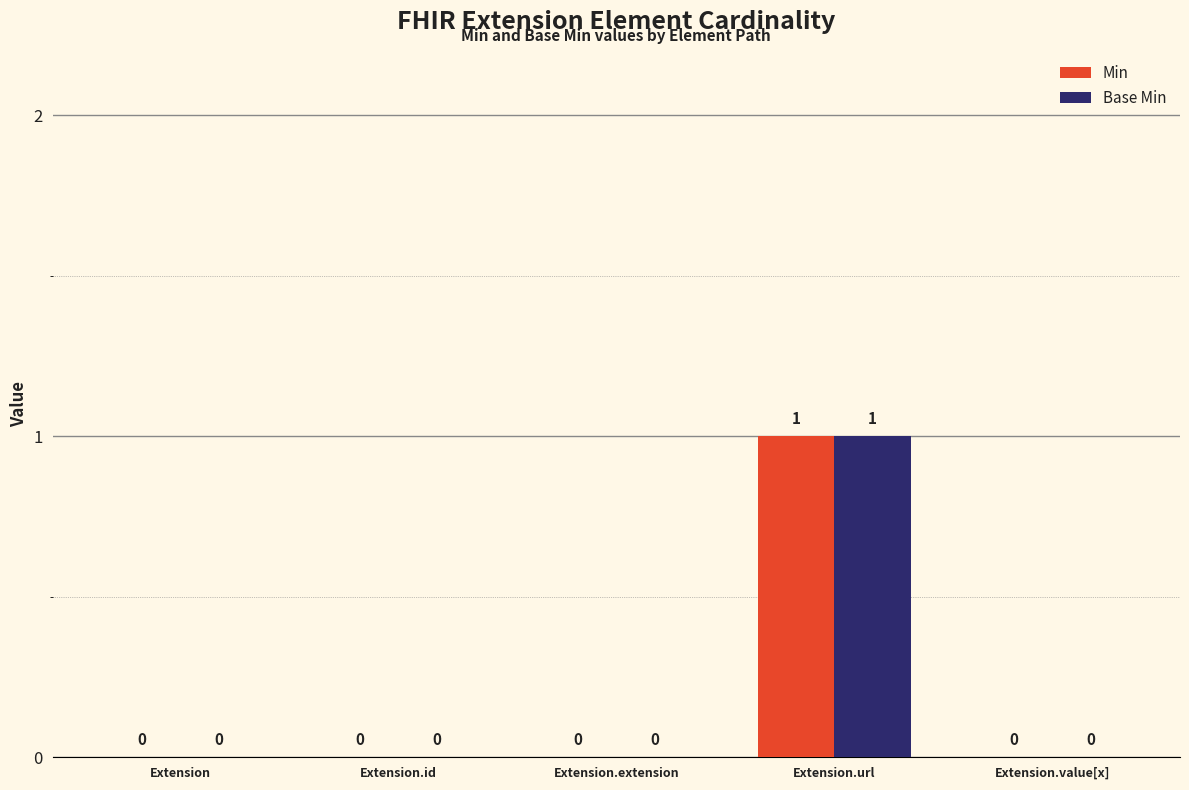

At which category is the sum across all series the highest?

Extension.url